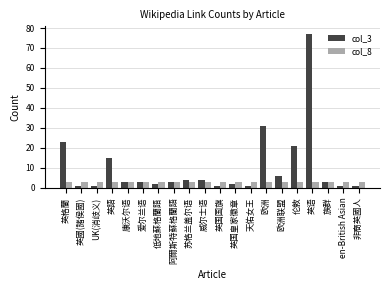

What is the minimum value shown in the chart?

1